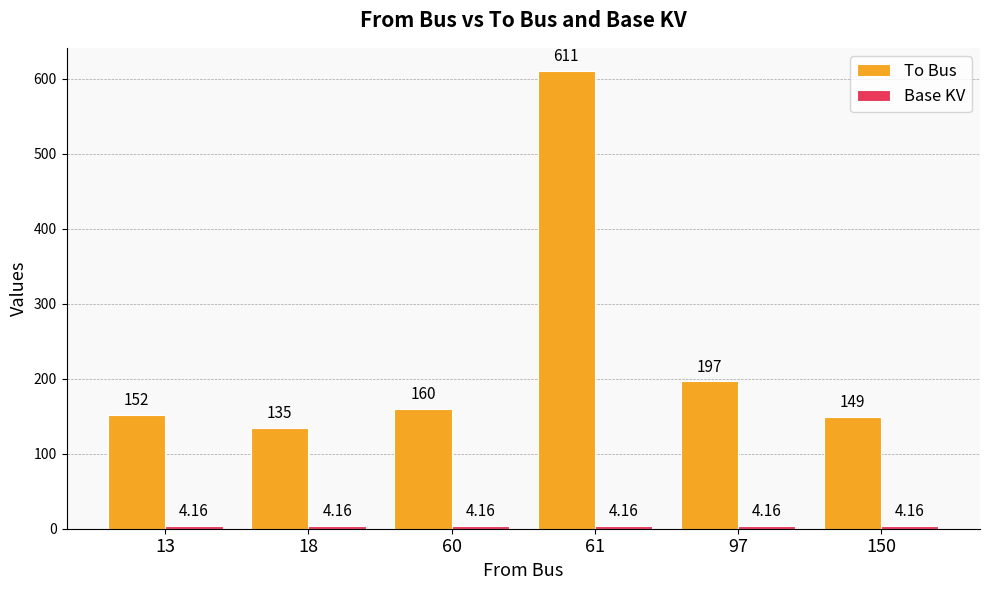

Between 13 and 18, which series saw the biggest shift?

To Bus